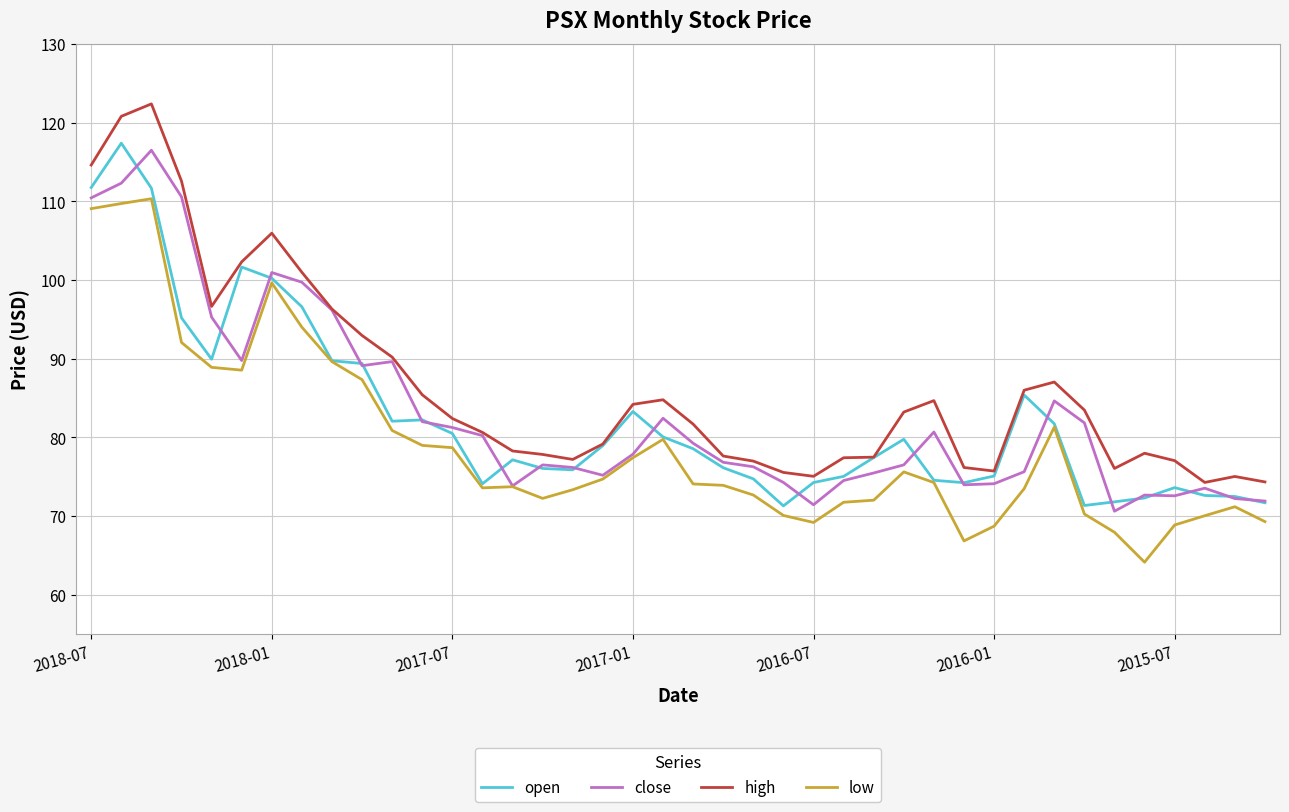

True or false: low and high intersect in this chart.

False